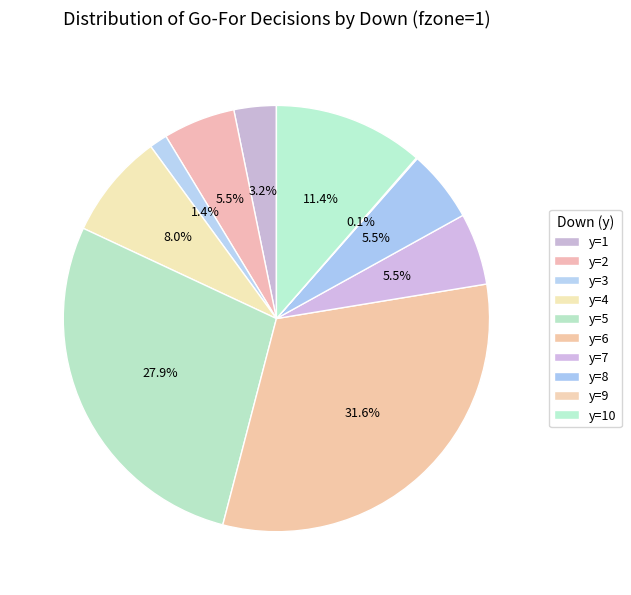

True or false: y=3 accounts for 11% of the total.

False